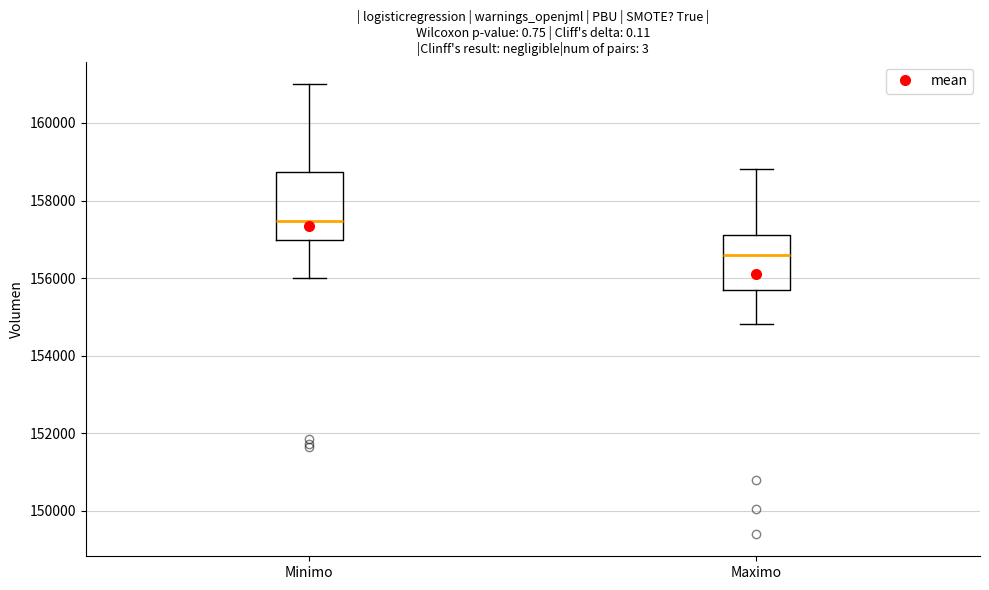

Which box is the tallest, from its lower edge to its upper edge?

Minimo